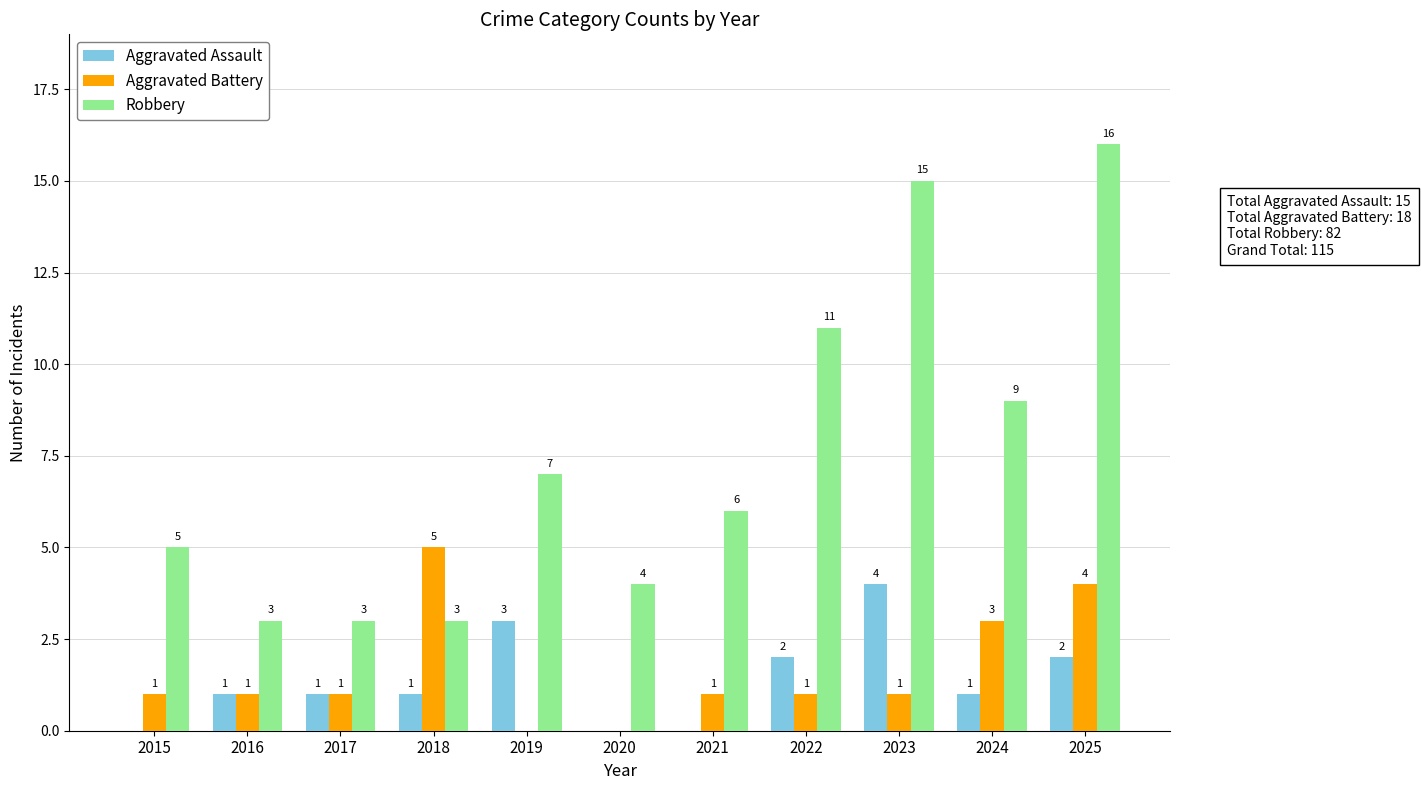

At which category is the sum across all series the highest?

2025